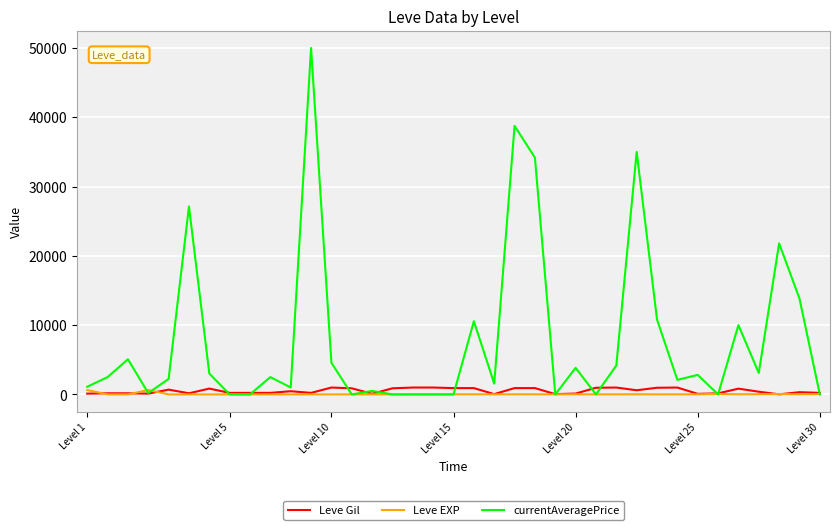

Which series has the largest total across all categories?

currentAveragePrice